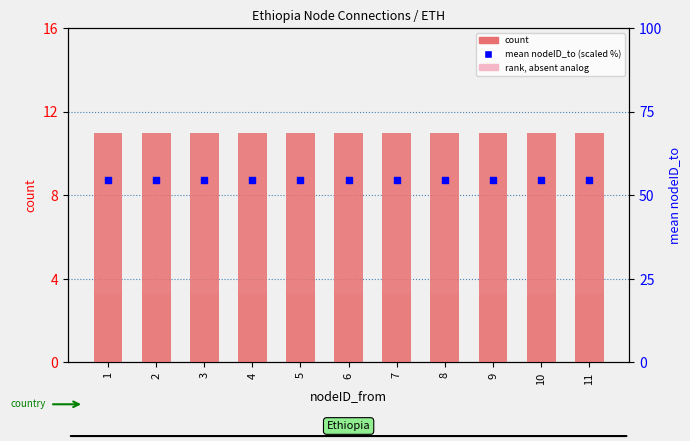

Which series contains the lowest Y value?

rank, absent analog